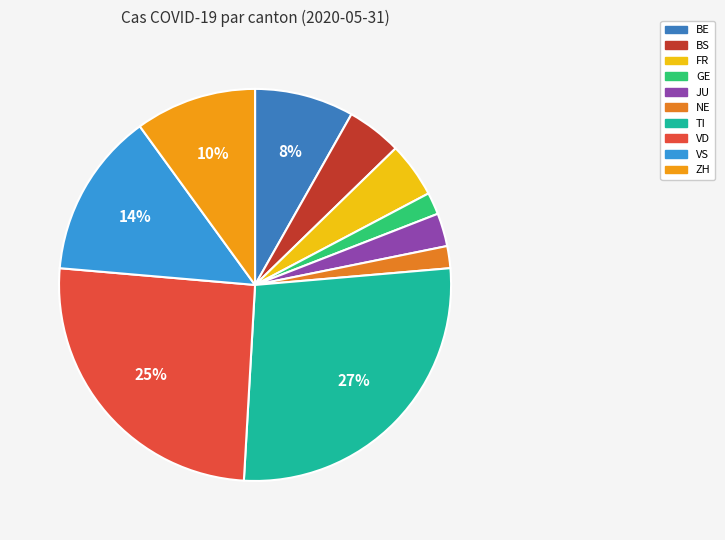

Does any single category account for the majority?

No